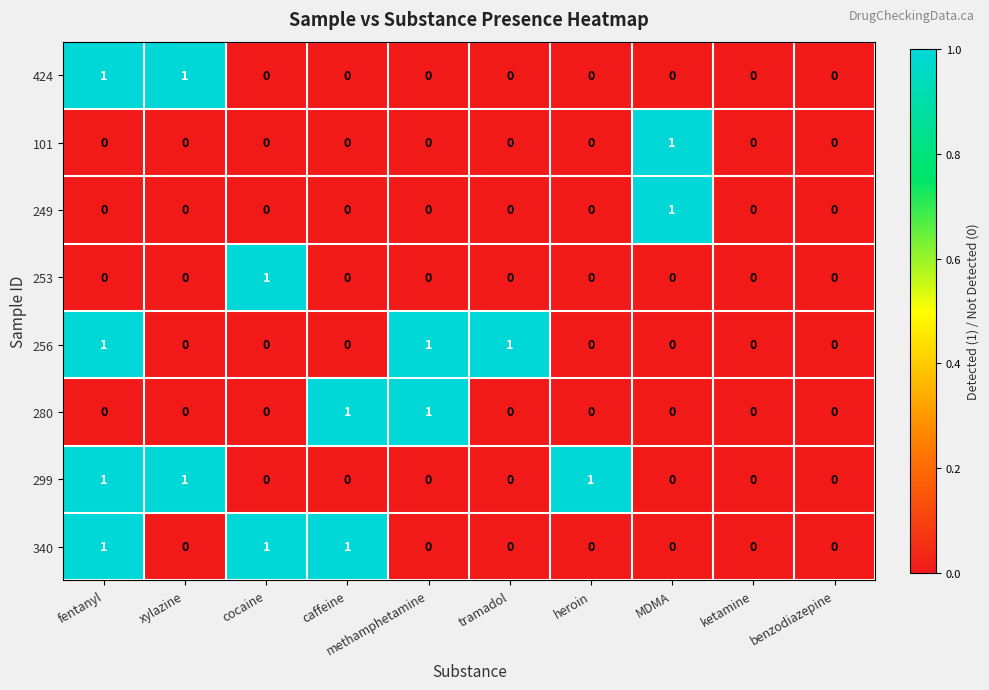

The 280 series shows 0 at benzodiazepine. True or false?

True